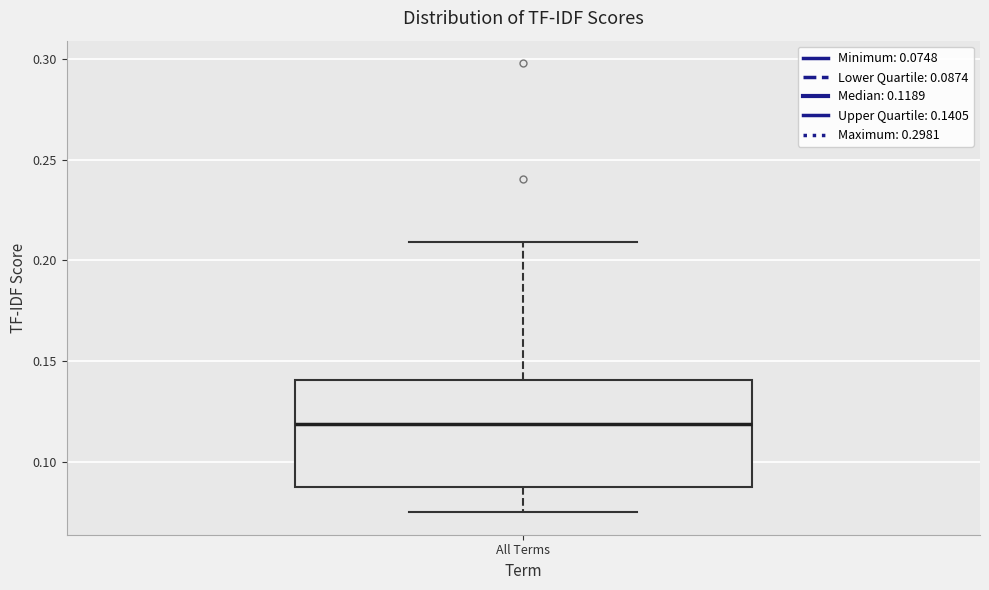

Read this box plot against the y-axis: the position of the median line, the range covered by the box, and the ends of both whiskers. The values are not printed on the chart, so give them approximately, as read against the axis.

median 0.120, box 0.085 to 0.140, whiskers 0.075 to 0.210